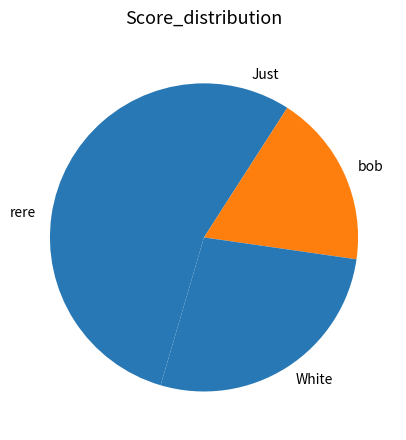

Count the number of slices in the pie.

4